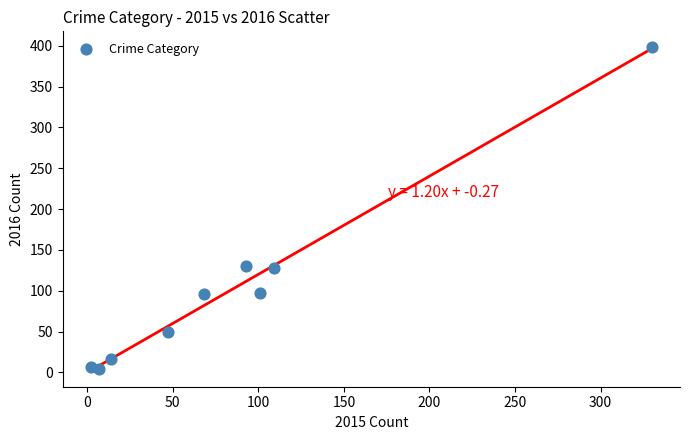

What is the range of Y values (max minus min)?

394